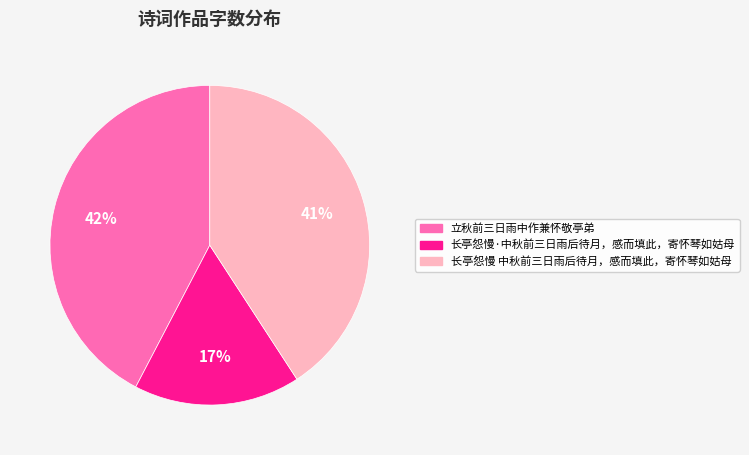

To the nearest percent, what is the difference between the 长亭怨慢·中秋前三日雨后待月，感而填此，寄怀琴如姑母 and 长亭怨慢 中秋前三日雨后待月，感而填此，寄怀琴如姑母 slice percentages?

24%